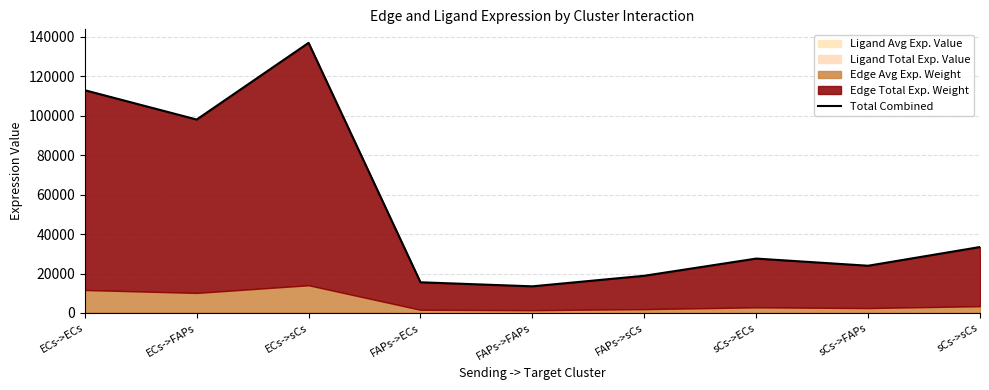

What is the difference between the maximum and minimum values?

123486.6